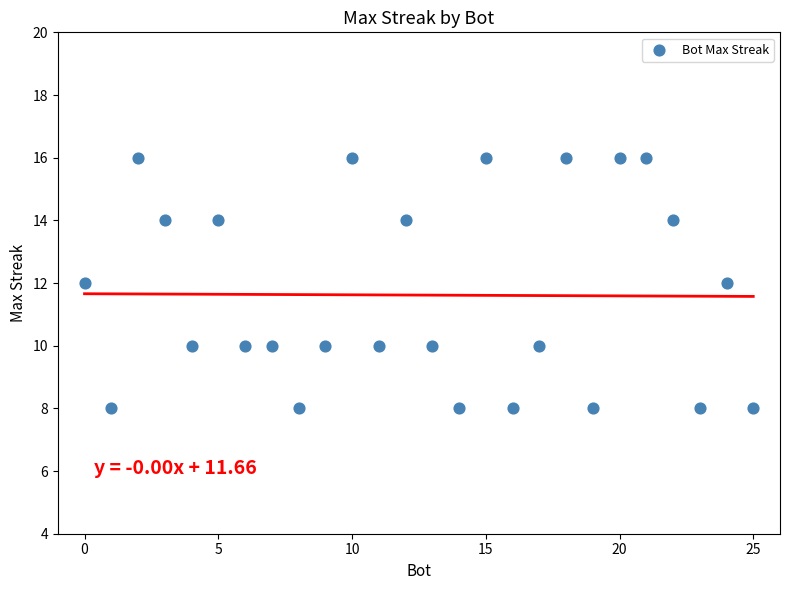

What is the range of X values (max minus min)?

25